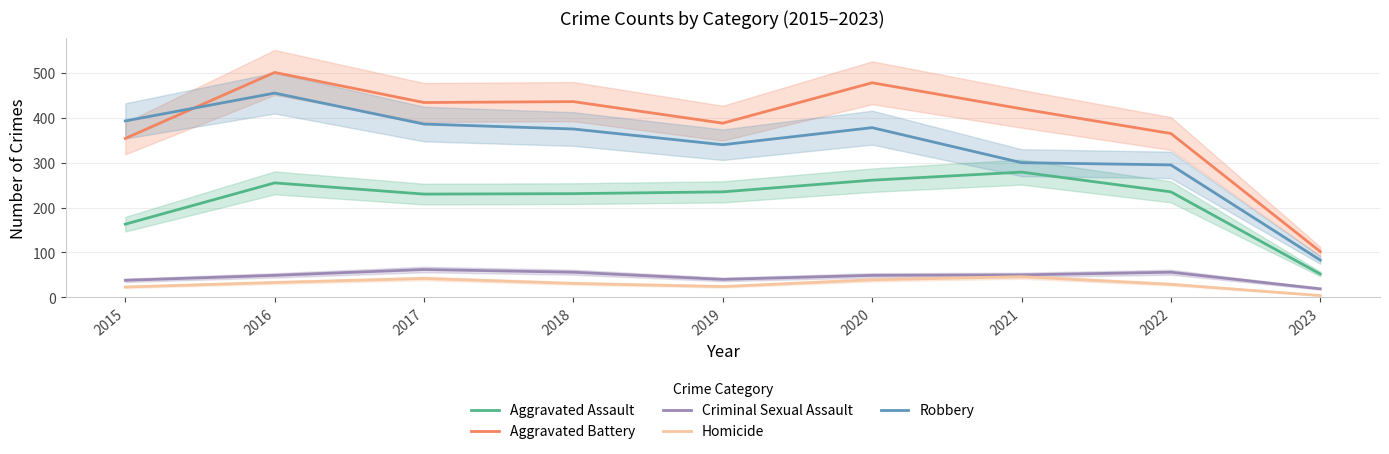

How many categories are shown in the chart?

9